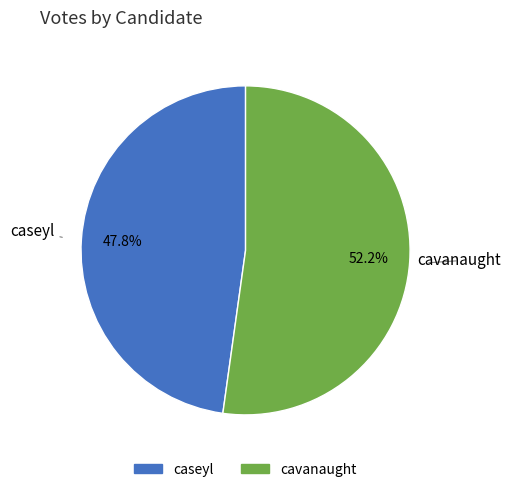

Does cavanaught account for over 50% of the chart?

Yes